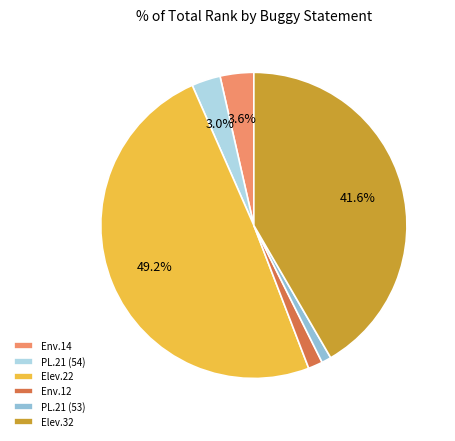

Combined, do Elev.22 and PL.21 (54) account for over 50%?

Yes